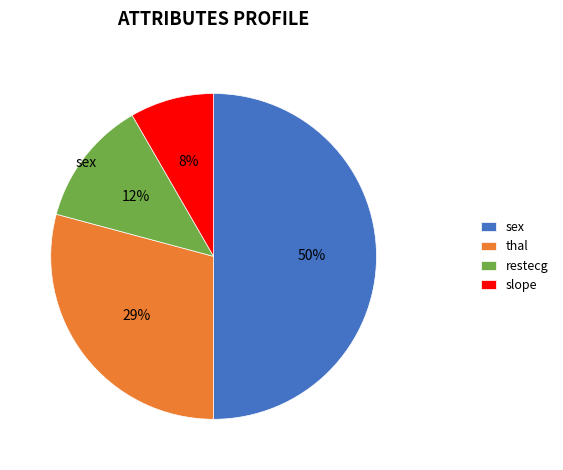

Is slope the majority of the pie?

No